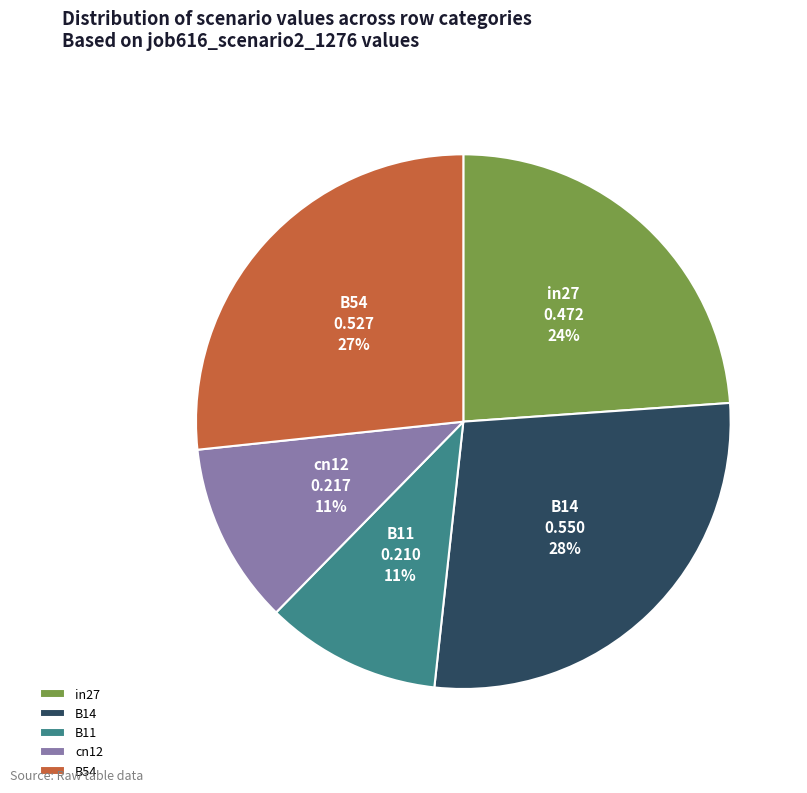

True or false: in27 accounts for 24% of the total.

True